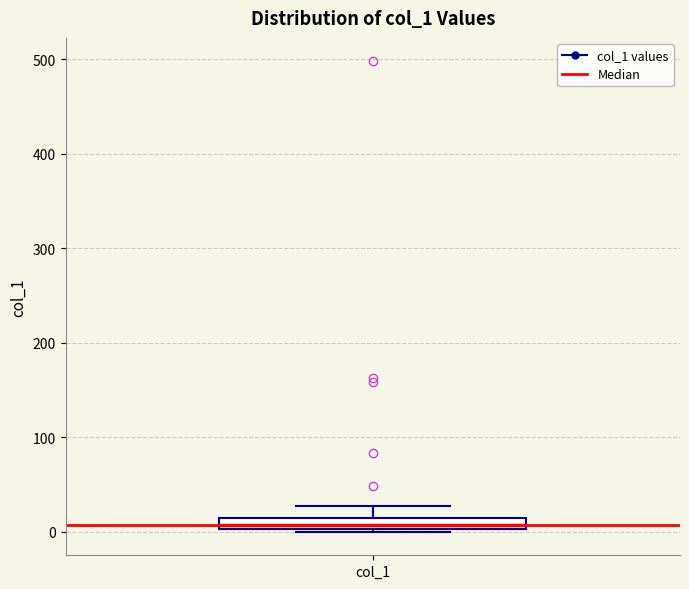

Where does the upper whisker of the box for col_1 end on the y-axis? The values are not printed on the chart, so give them approximately, as read against the axis.

30